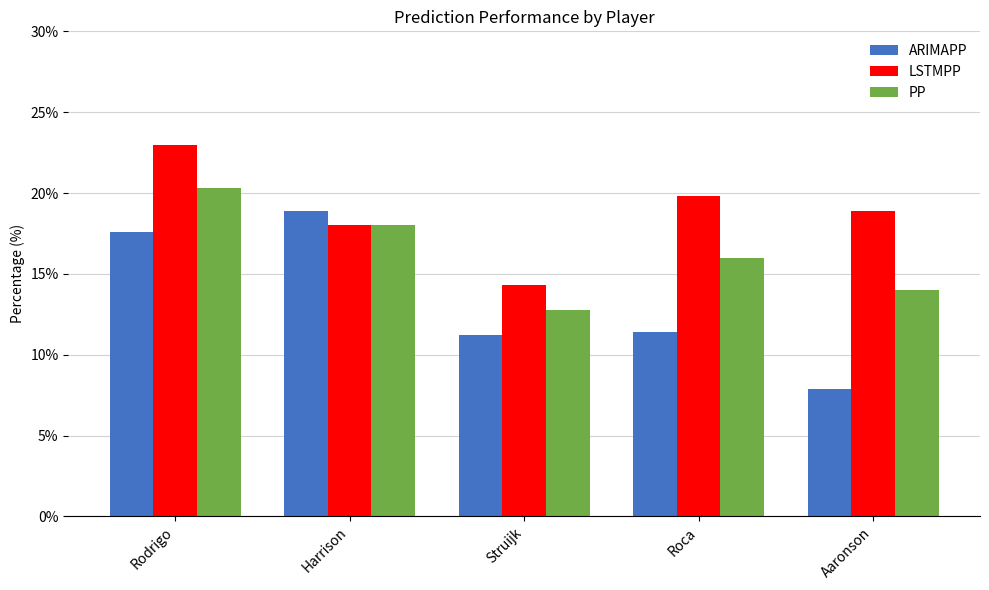

Which category has the highest value across all series?

Rodrigo